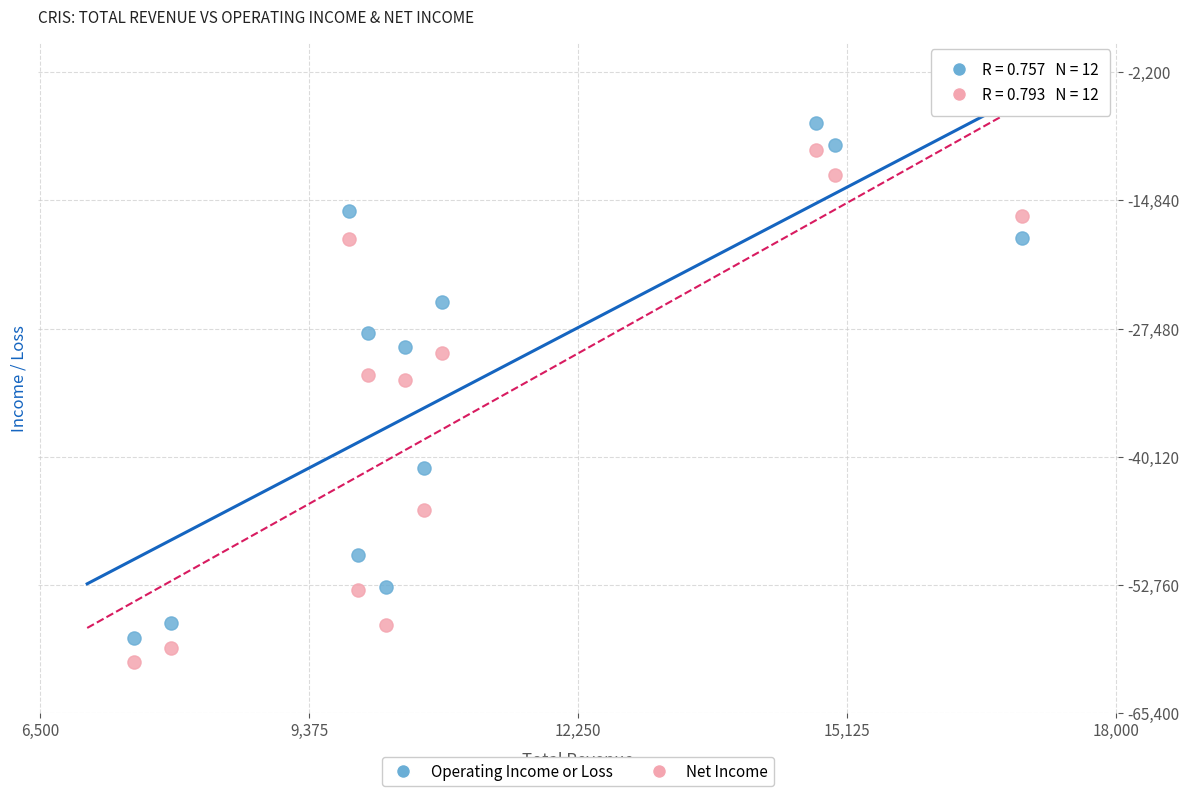

Across all data points, what is the range of Y values (max minus min)?

53200